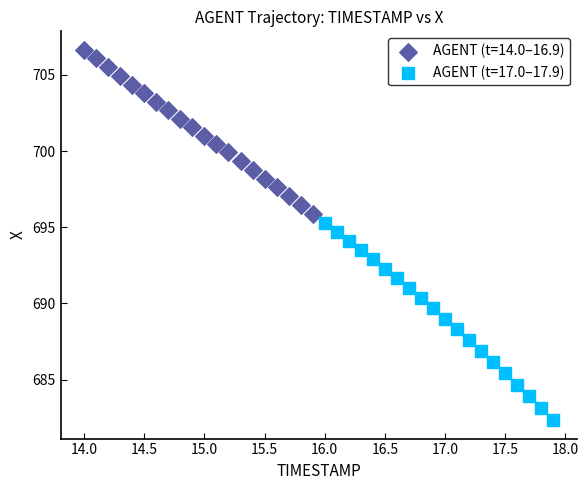

Which series contains the highest Y value?

AGENT (t=14.0–16.9)